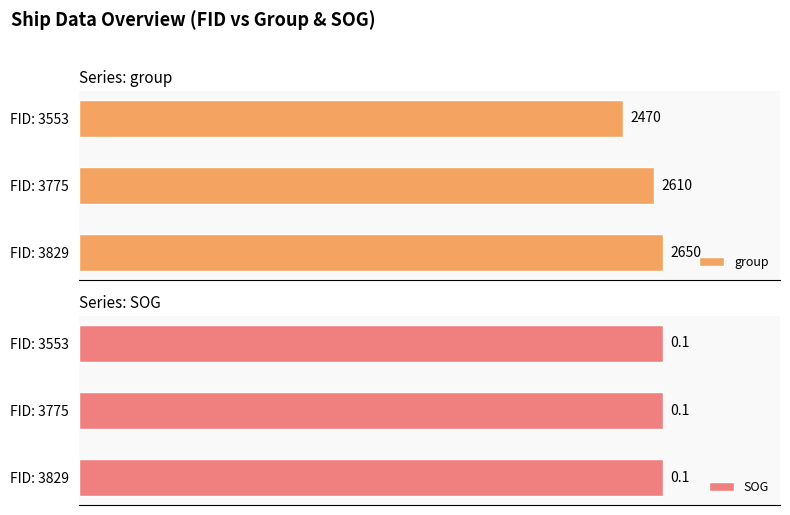

Where is group nearest to the value 2560?

FID: 3775